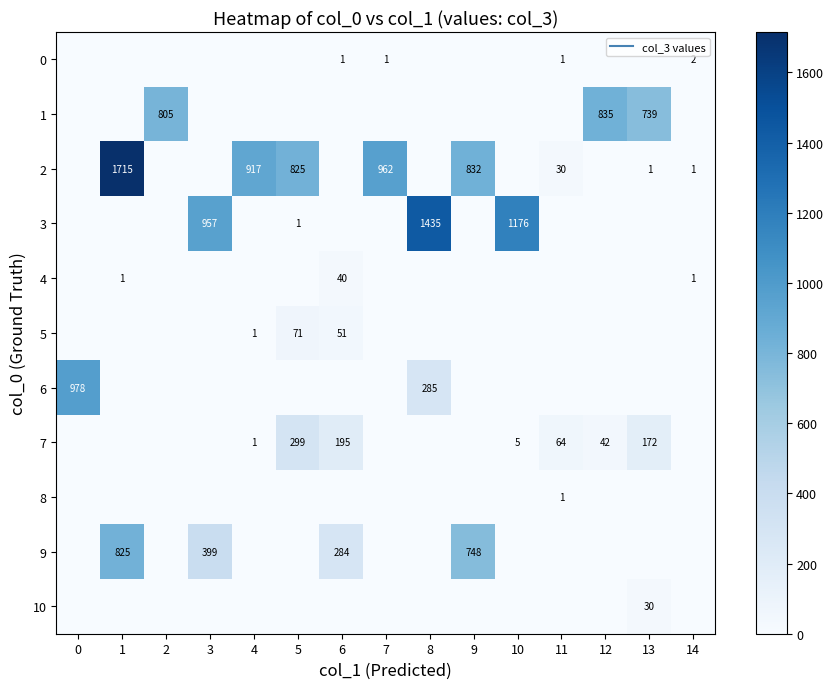

Which has a higher value, 8 or 2?

8